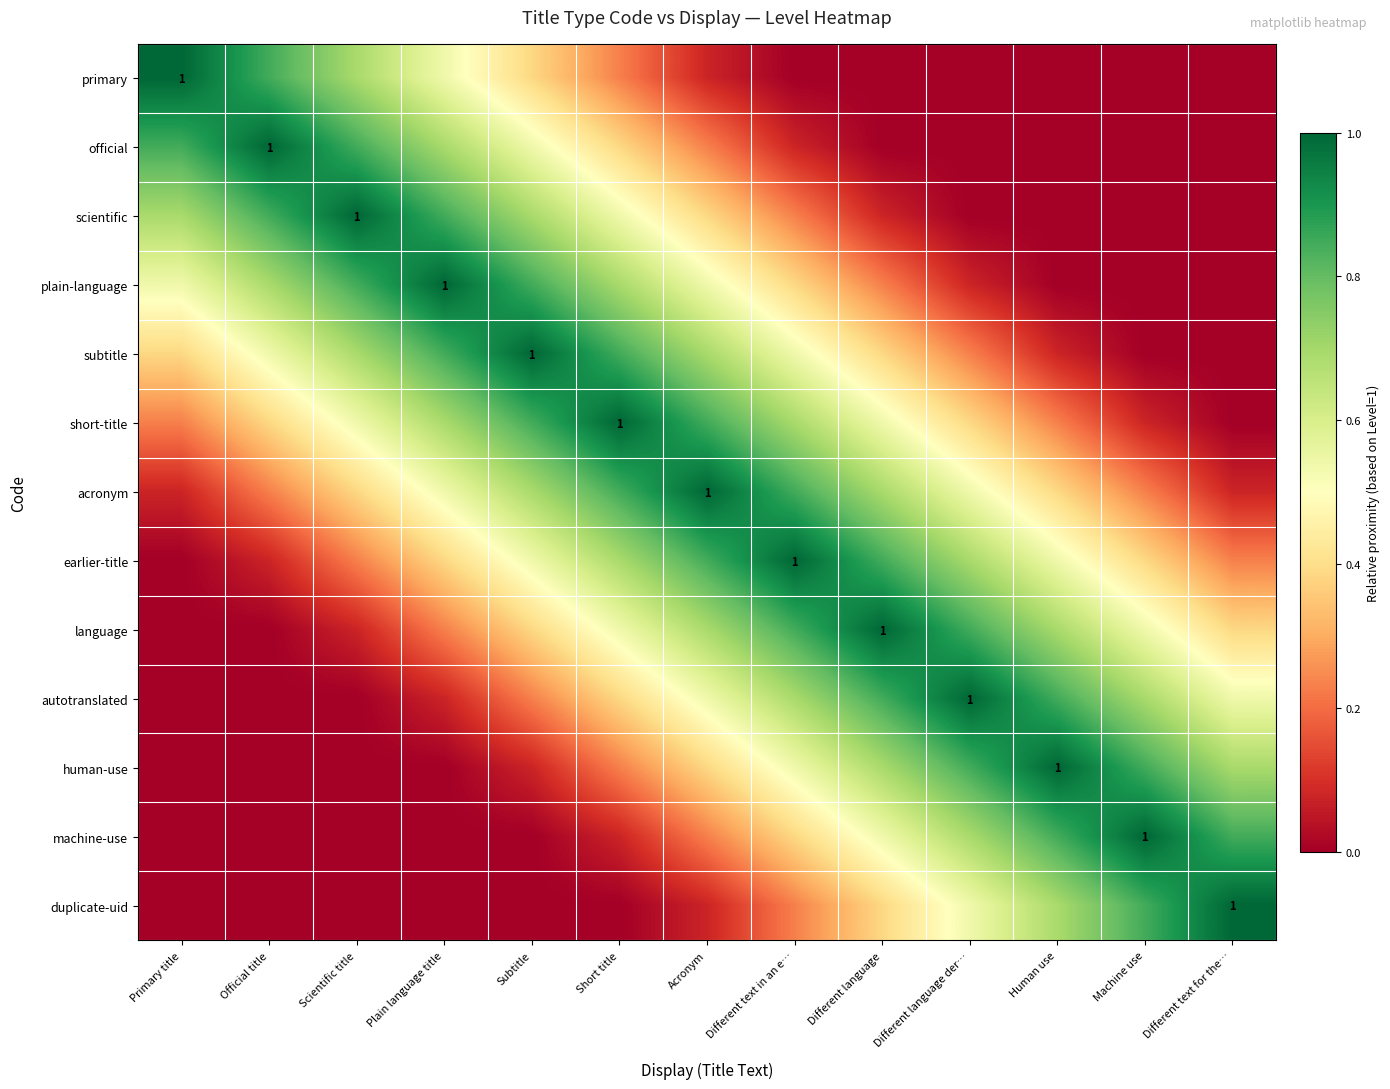

The earlier-title series shows 0.2 at Plain language title. True or false?

False